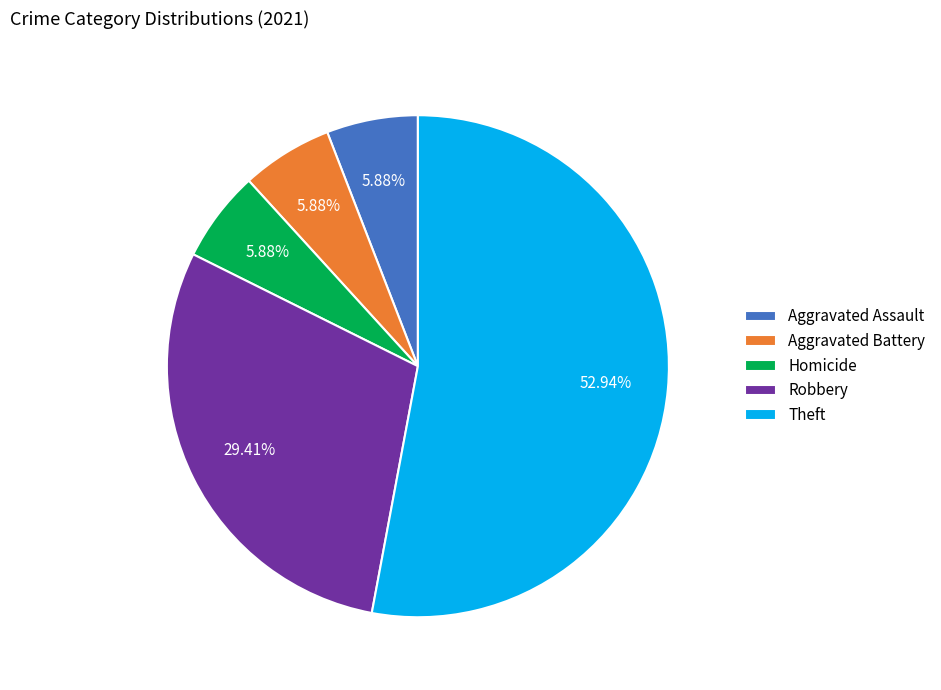

Is Theft the majority of the pie?

Yes